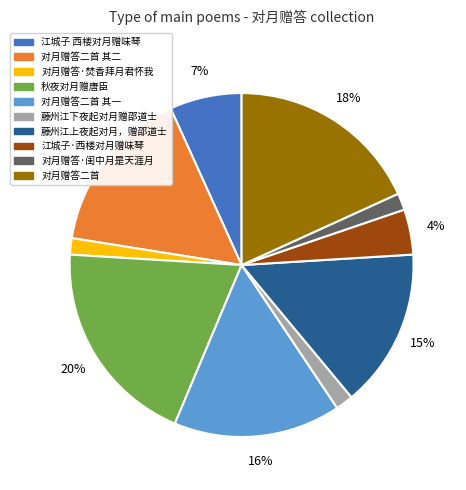

Is there any slice that represents more than half of the pie?

No